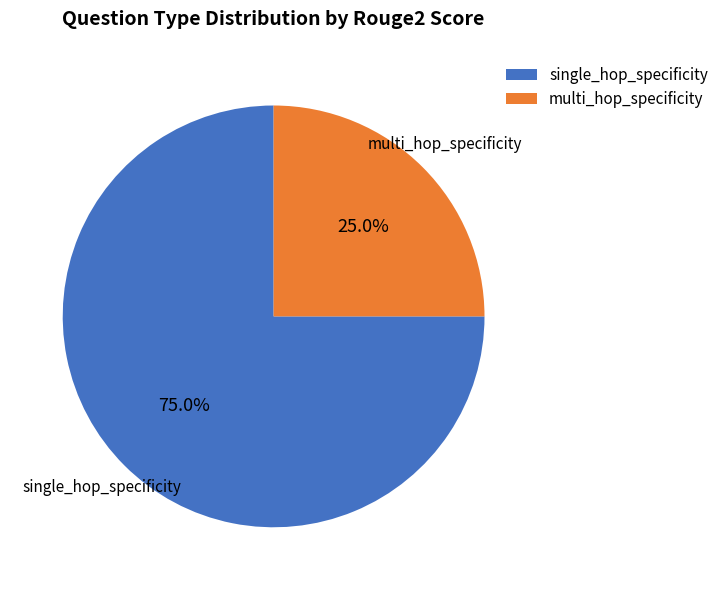

Which category has the biggest portion of the pie?

single_hop_specificity